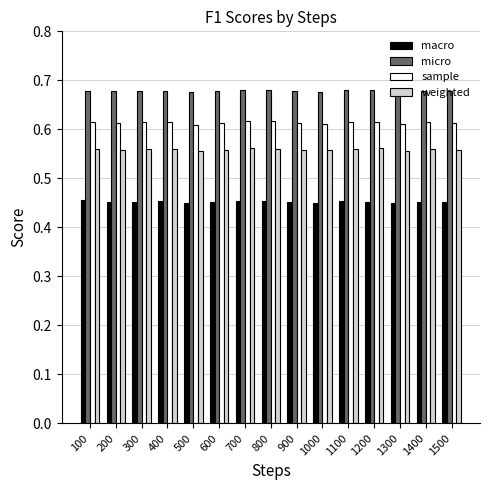

What is the sum of all micro values?

10.2